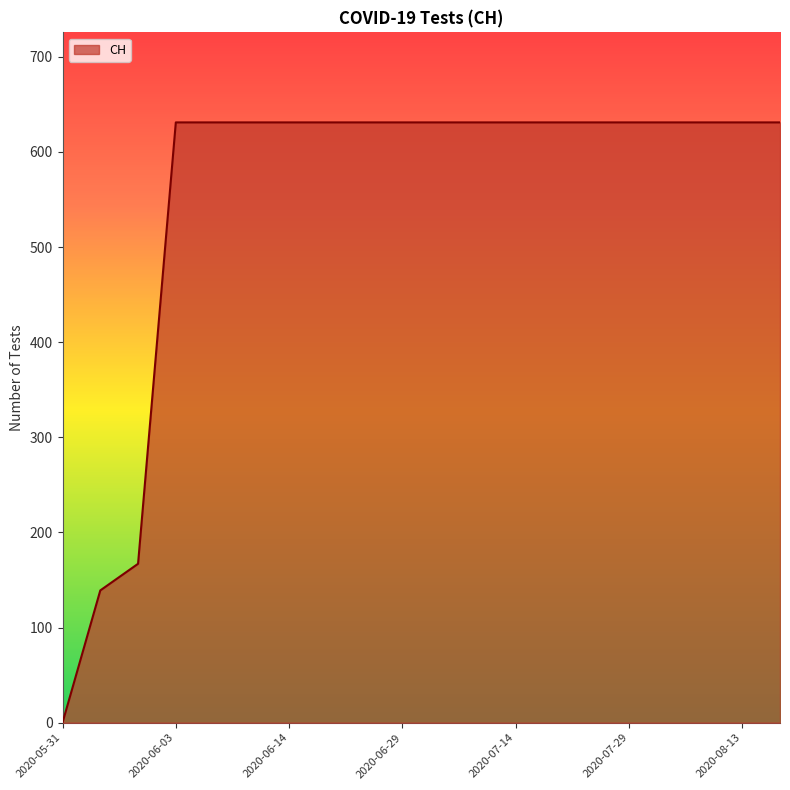

What is the difference between the maximum and minimum values?

631